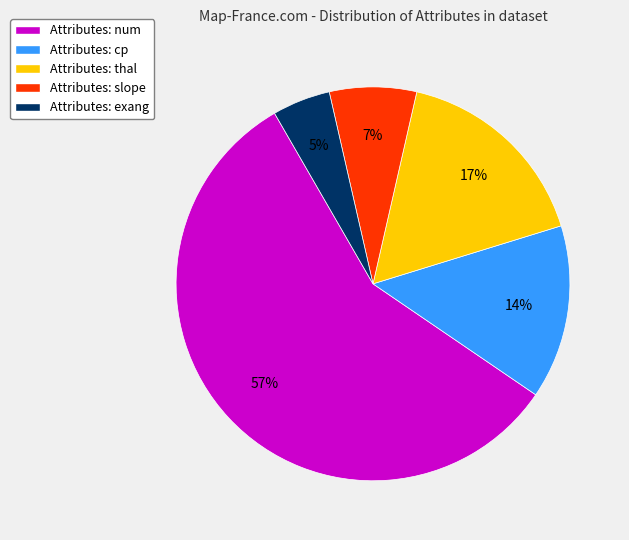

Which slice represents more than half of the pie?

Attributes: num